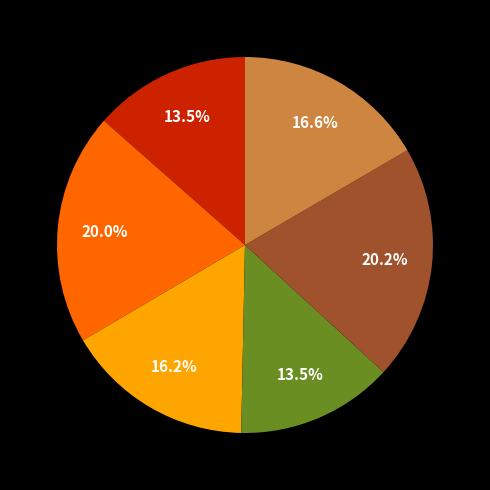

To the nearest percent, what is the difference between the largest and smallest slice percentages?

7%